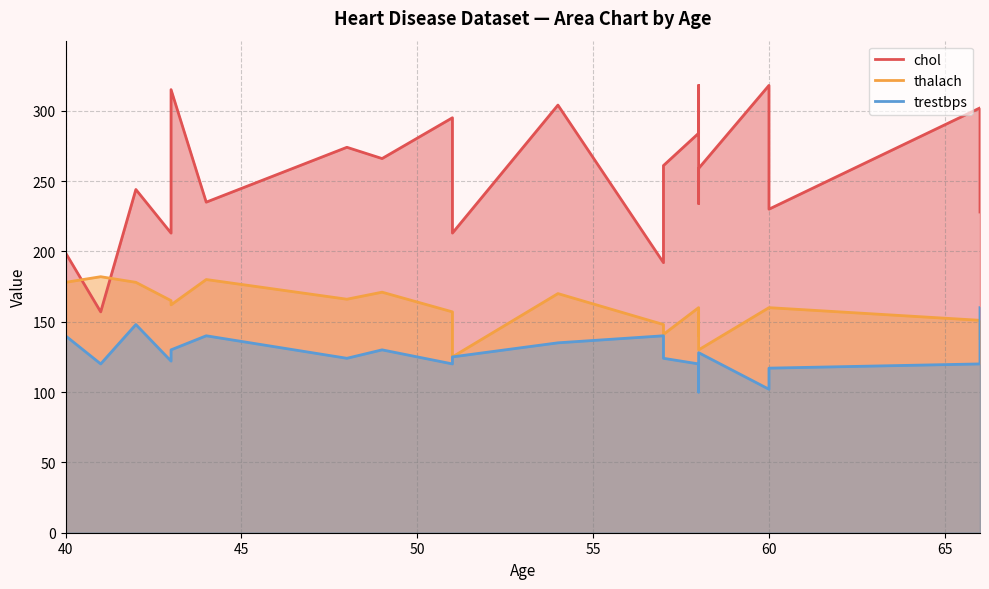

What is the greatest value displayed?

318